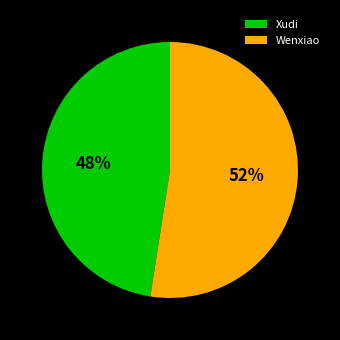

How many slices are in this pie chart?

2